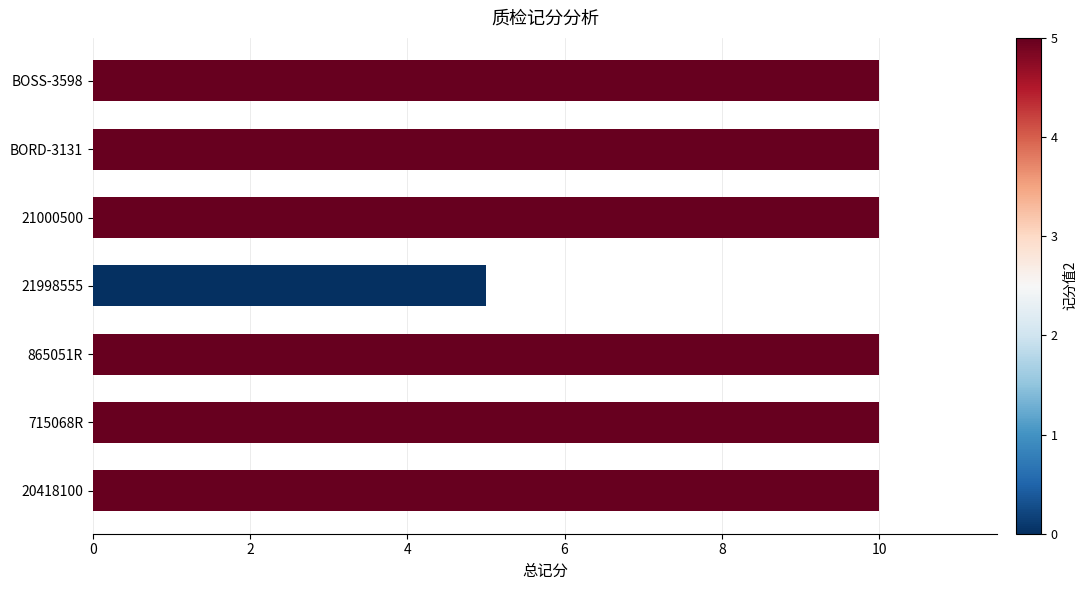

What is the maximum value shown in the chart?

10